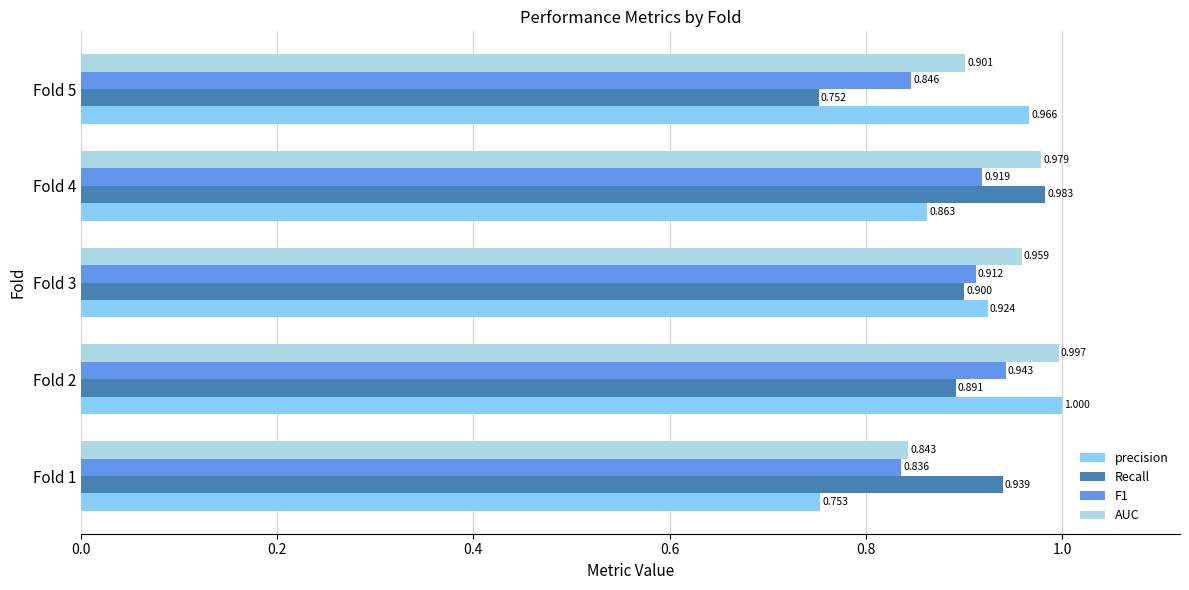

Which series has the widest spread of values?

precision